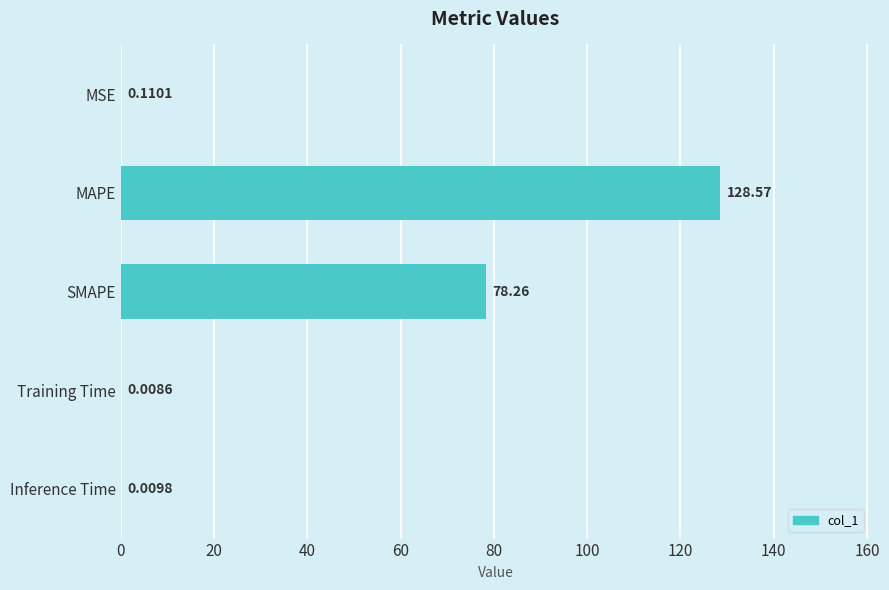

At which label is the value closest to 64?

SMAPE